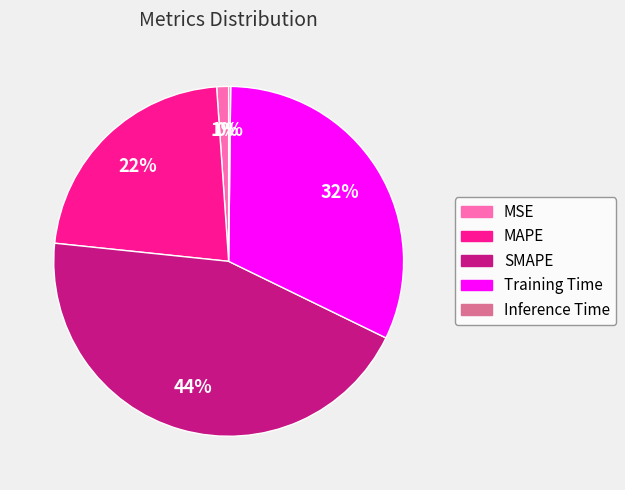

Do SMAPE and MSE together represent more than half of the pie?

No